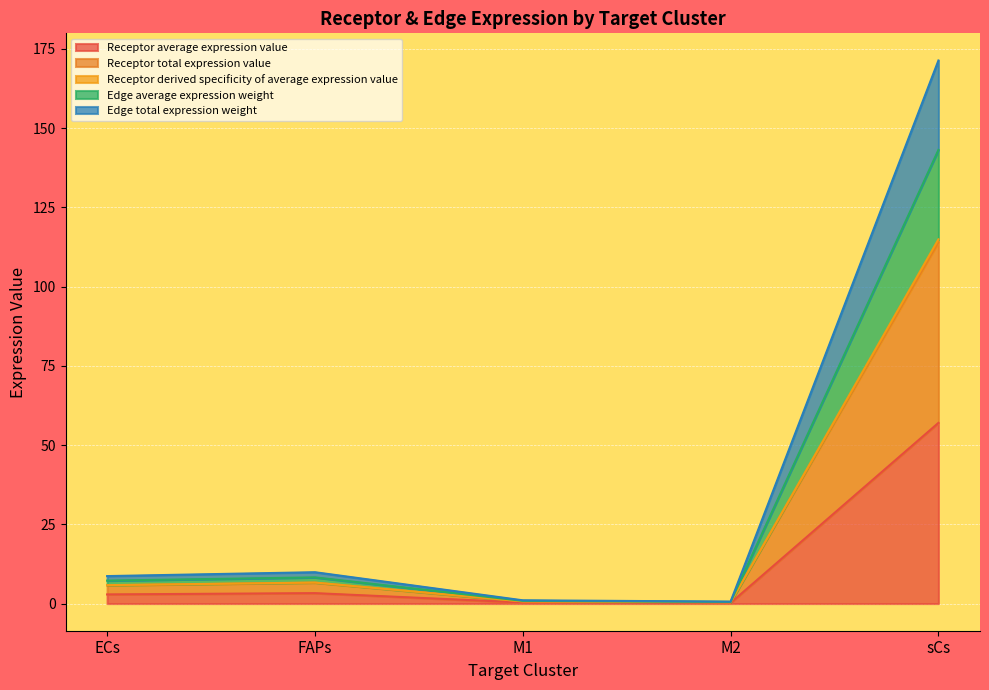

What is the value of the Receptor average expression value point at the 4th from the left?

0.2